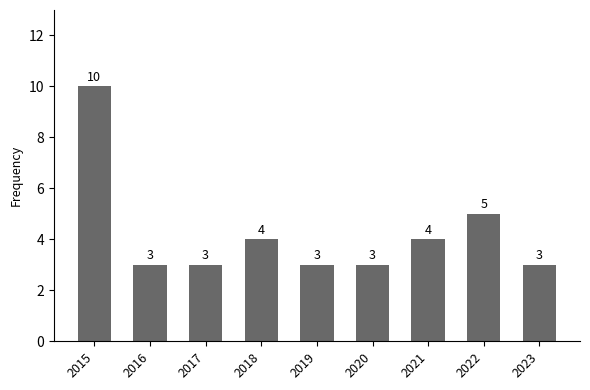

What is the change in value from 2018 to 2020?

-1